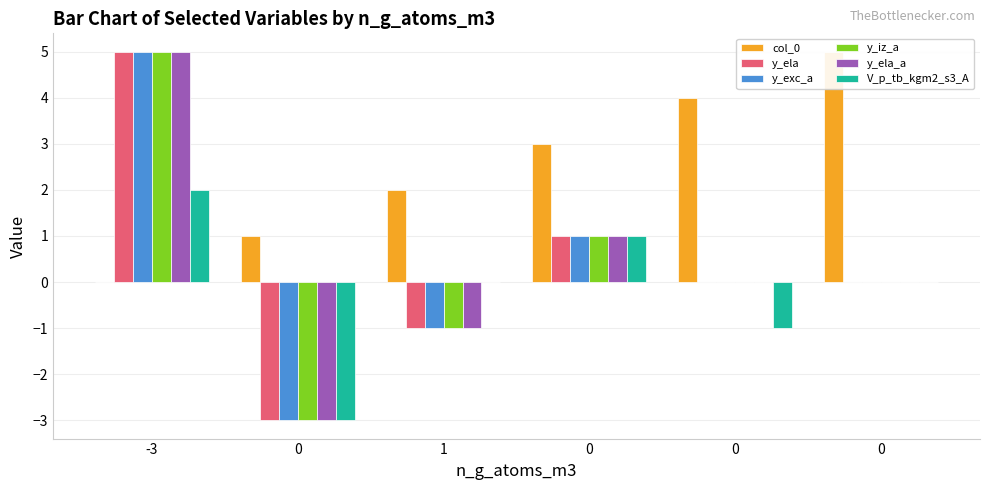

Which series has the widest spread of values?

y_ela